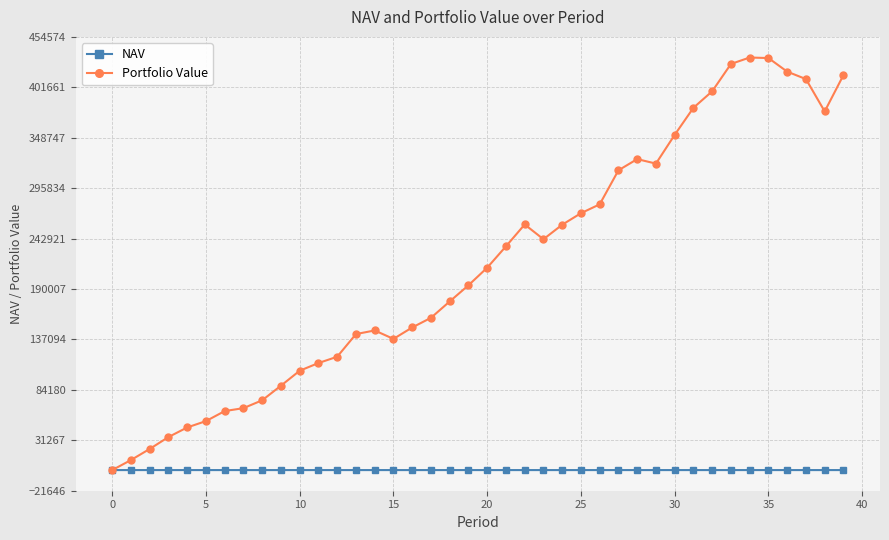

How many data points in Portfolio Value are above 212401?

20